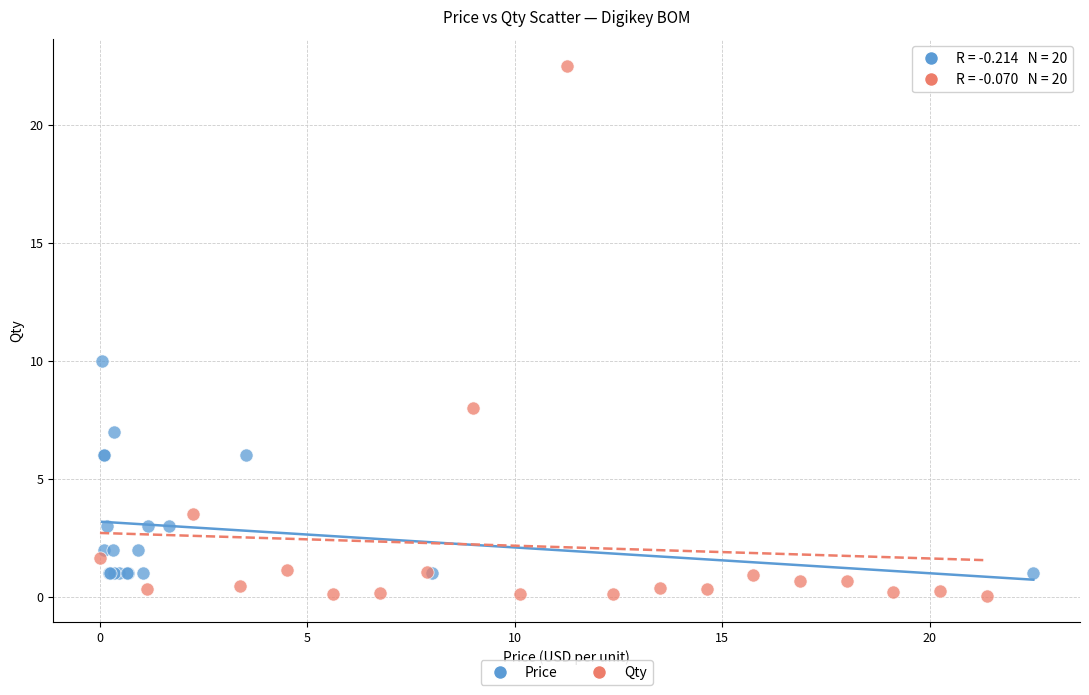

What are all the series names shown in the legend?

Price, Qty